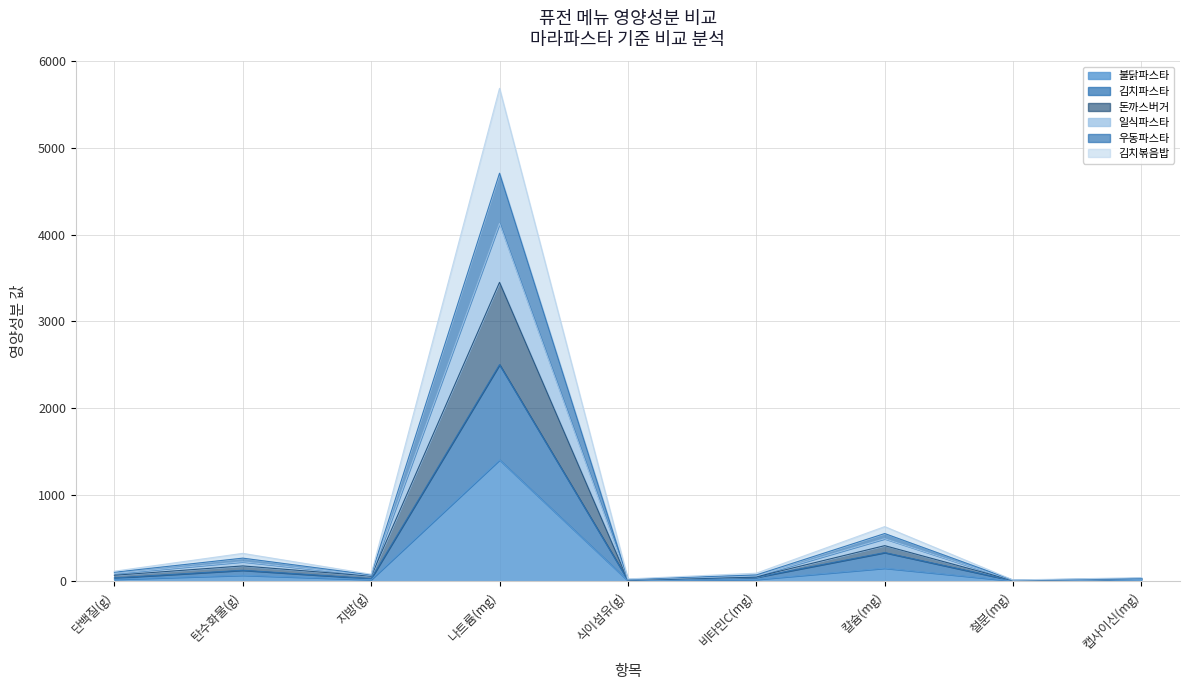

The value of 일식파스타 at 캡사이신(mg) is 51. True or false?

False